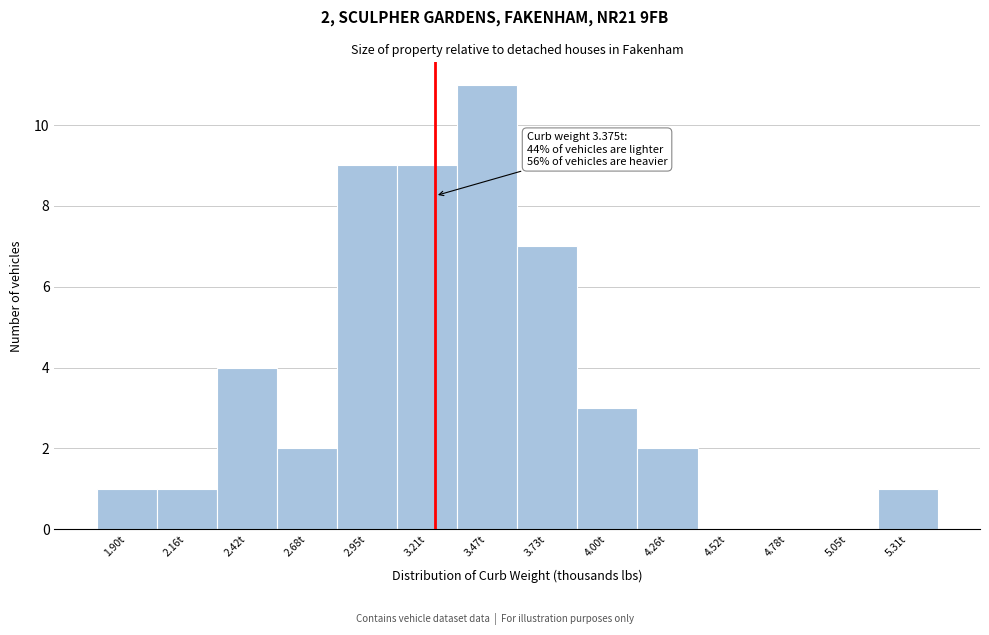

Reading left to right, list all the values displayed in this chart.

1.90t=1	2.16t=1	2.42t=4	2.68t=2	2.95t=9	3.21t=9	3.47t=11	3.73t=7	4.00t=3	4.26t=2	4.52t=0	4.78t=0	5.05t=0	5.31t=1